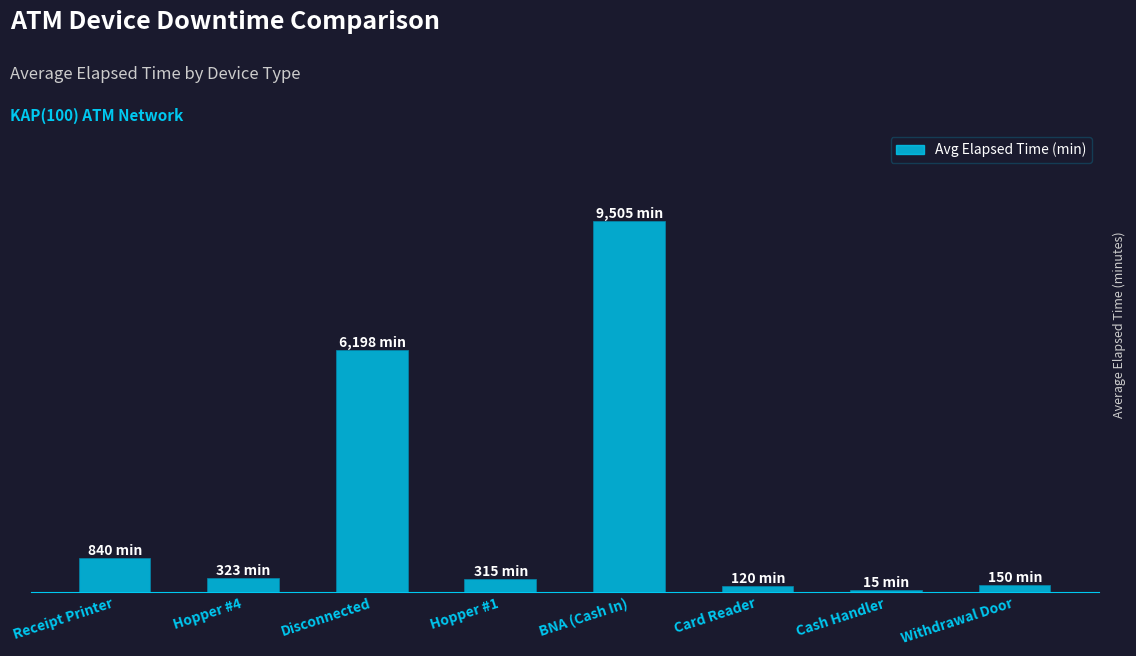

Rank the categories by value from lowest to highest.

Cash Handler, Card Reader, Withdrawal Door, Hopper #1, Hopper #4, Receipt Printer, Disconnected, BNA (Cash In)